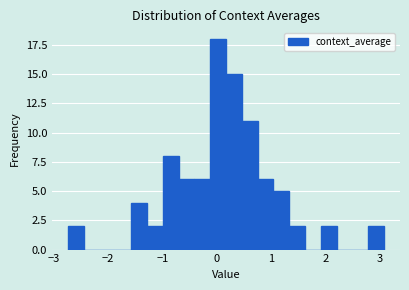

Around what value on the x-axis is the tallest bar? Give the approximate position of its centre, as read against the axis.

0.0